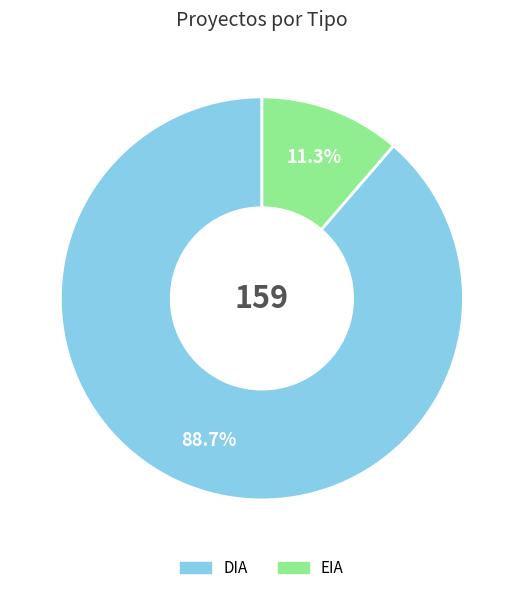

True or false: EIA accounts for 11% of the total.

True